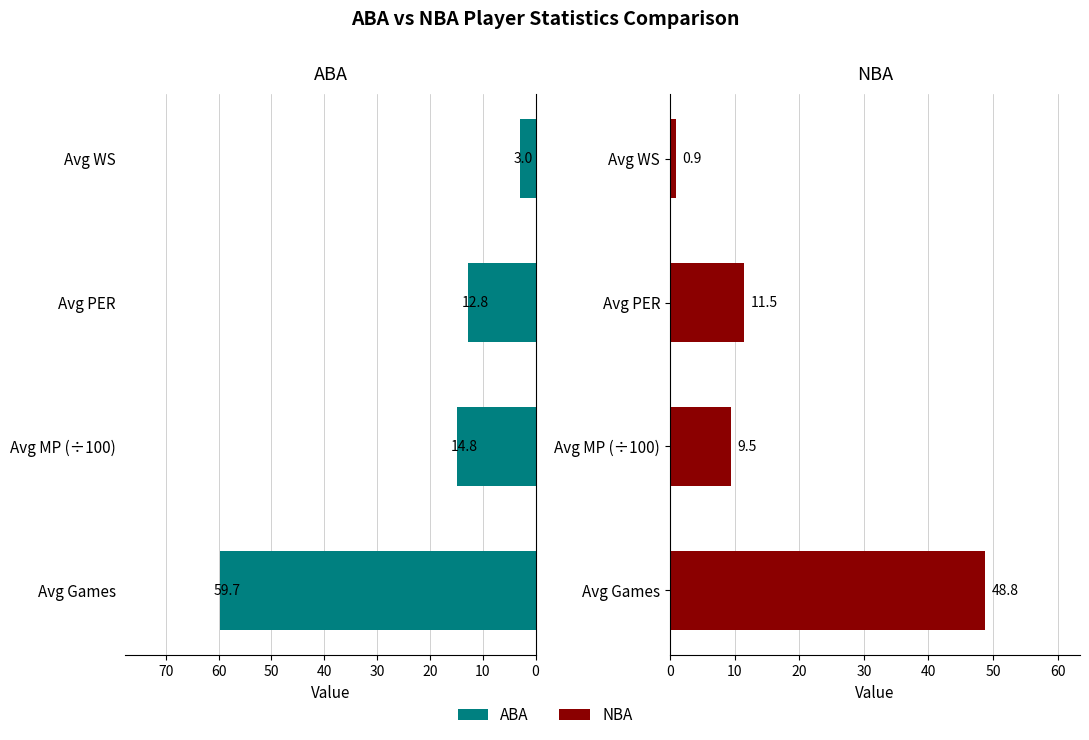

The NBA series shows 0.4 at Avg WS. True or false?

False